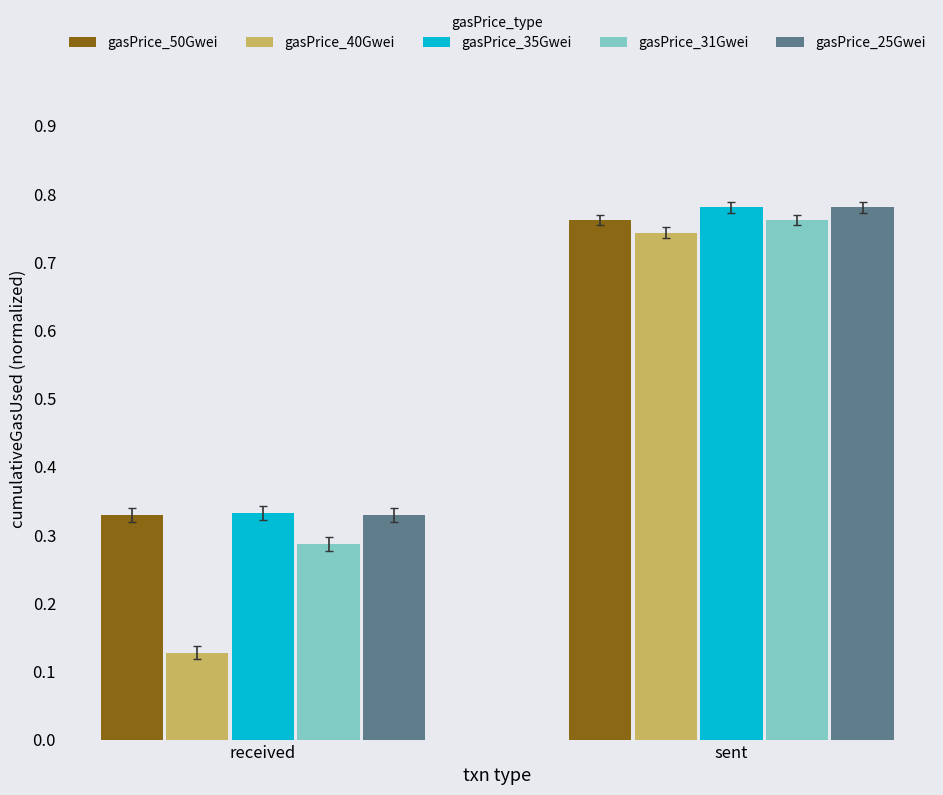

Which series has the largest range (max minus min)?

gasPrice_40Gwei